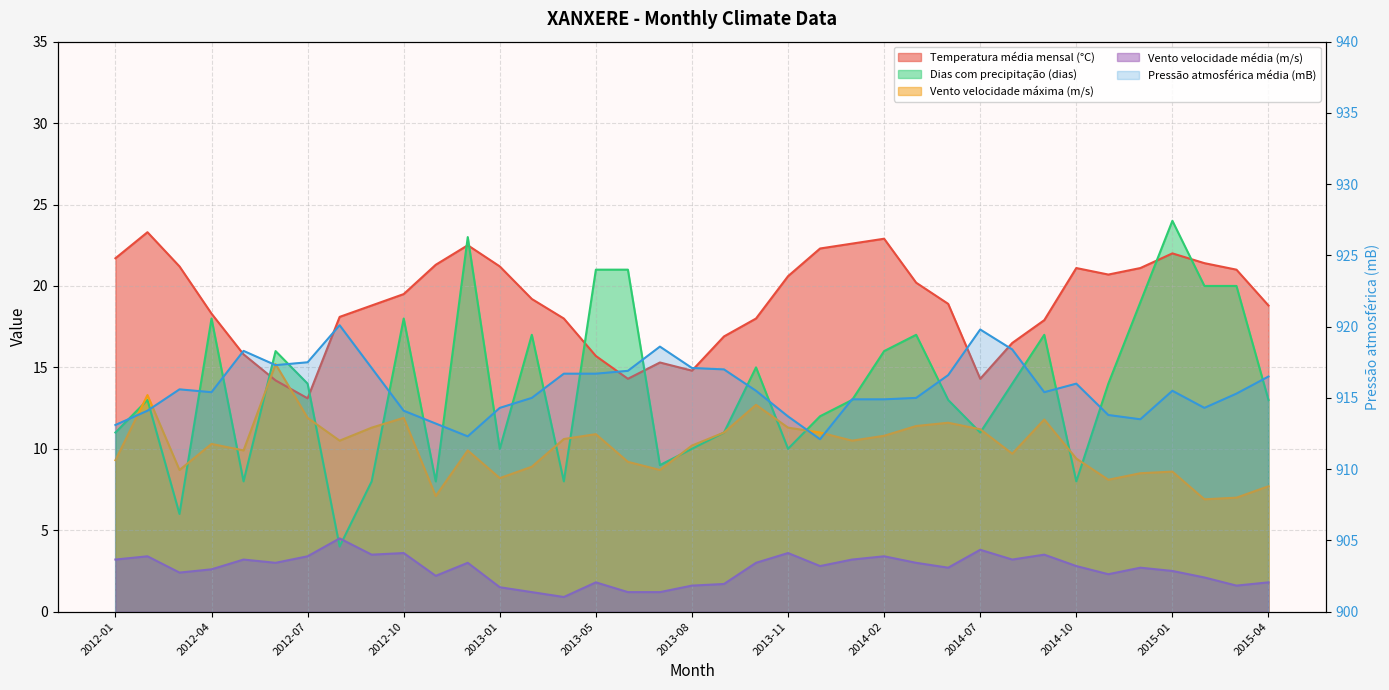

What are all the series names shown in the legend?

Temperatura_media_mensal, Pressao_atmosferica_media, Precipitacao_dias, Vento_Max, Vento_Media